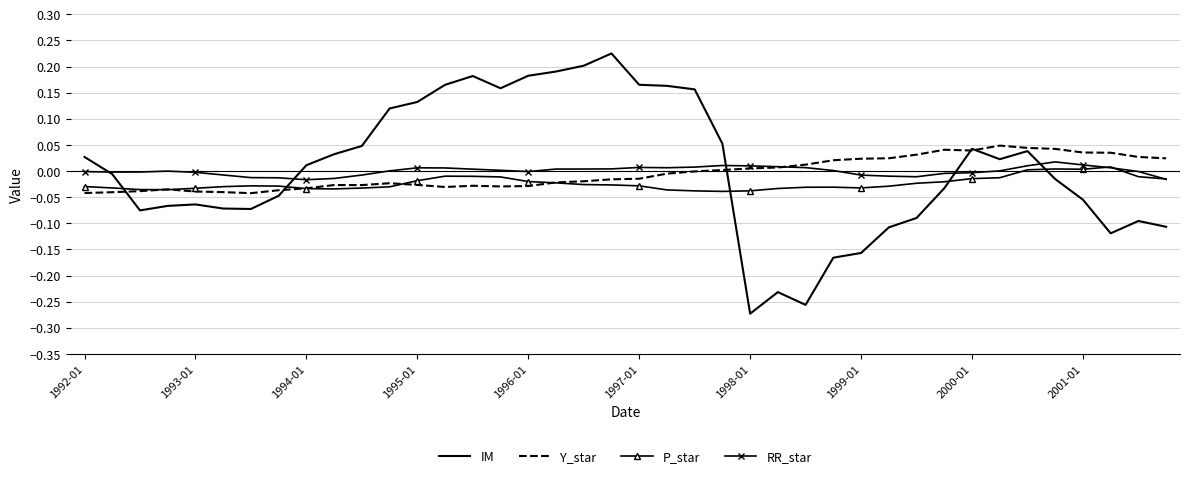

Which series has the widest spread of values?

IM